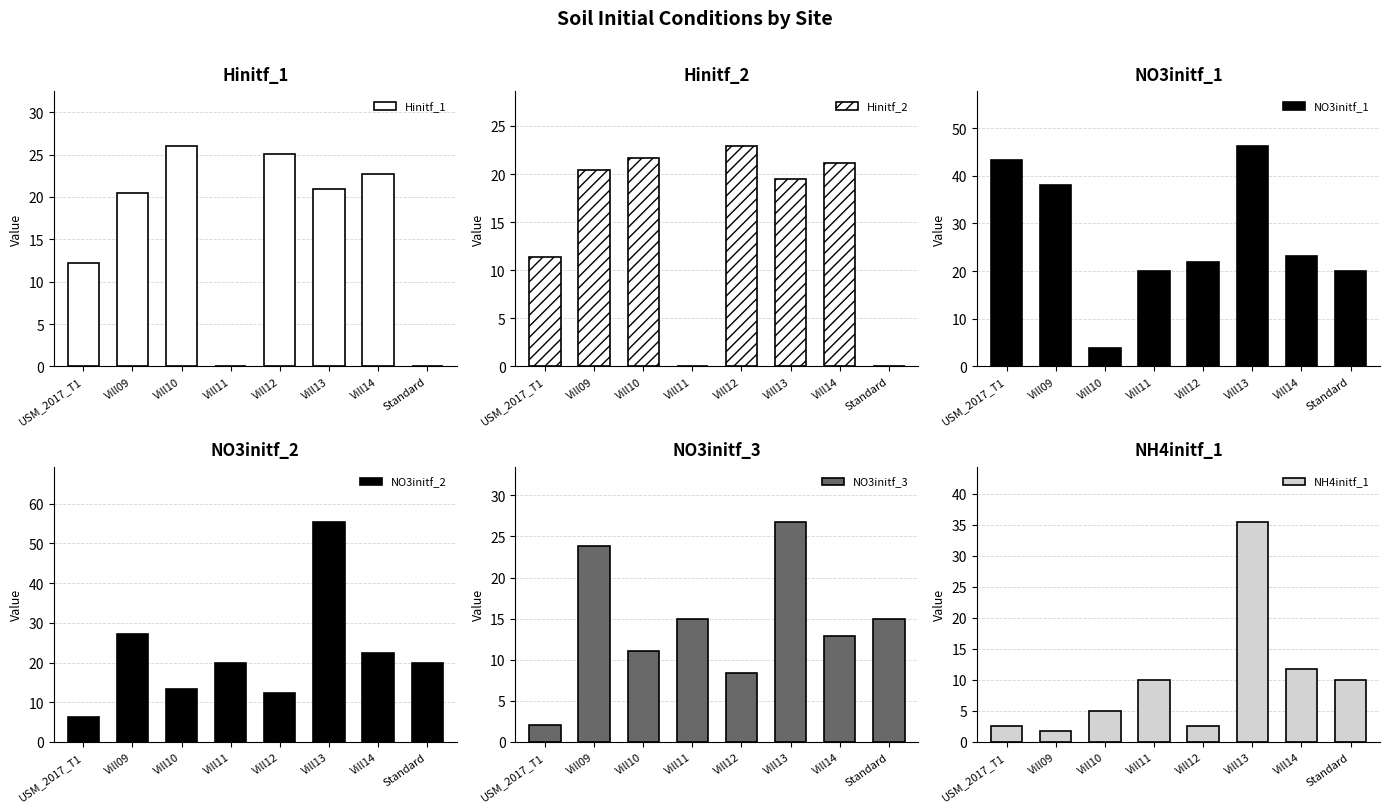

What position from the left is Vill09?

2